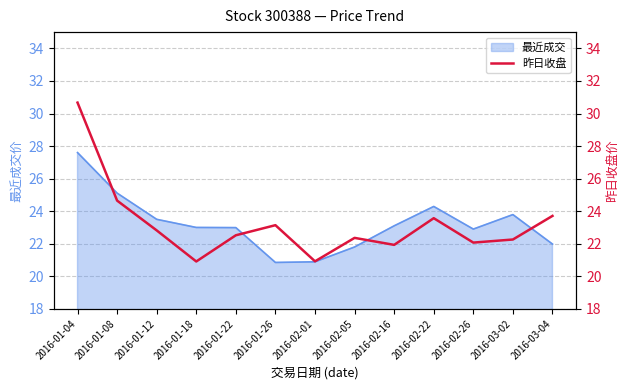

Is it true that 最近成交 equals 9.2 at 2016-03-02?

False